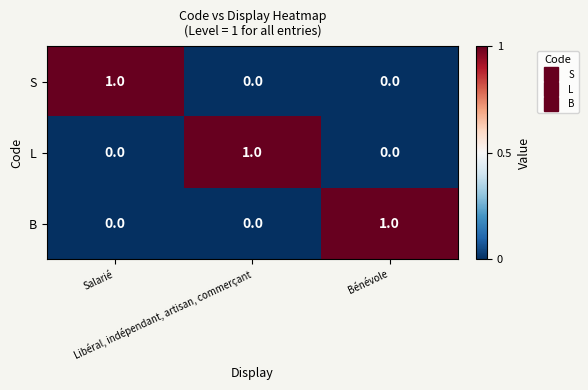

How many S values are between 0 and 1?

3